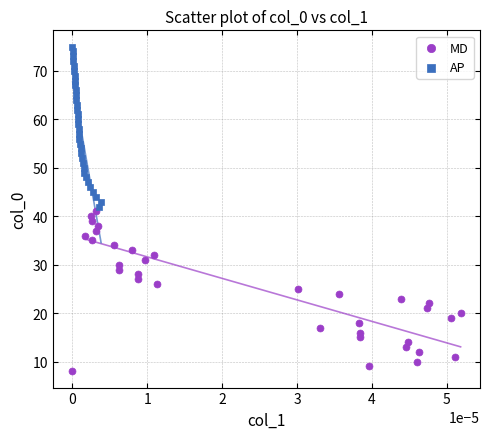

What are all the series names shown in the legend?

MD, AP